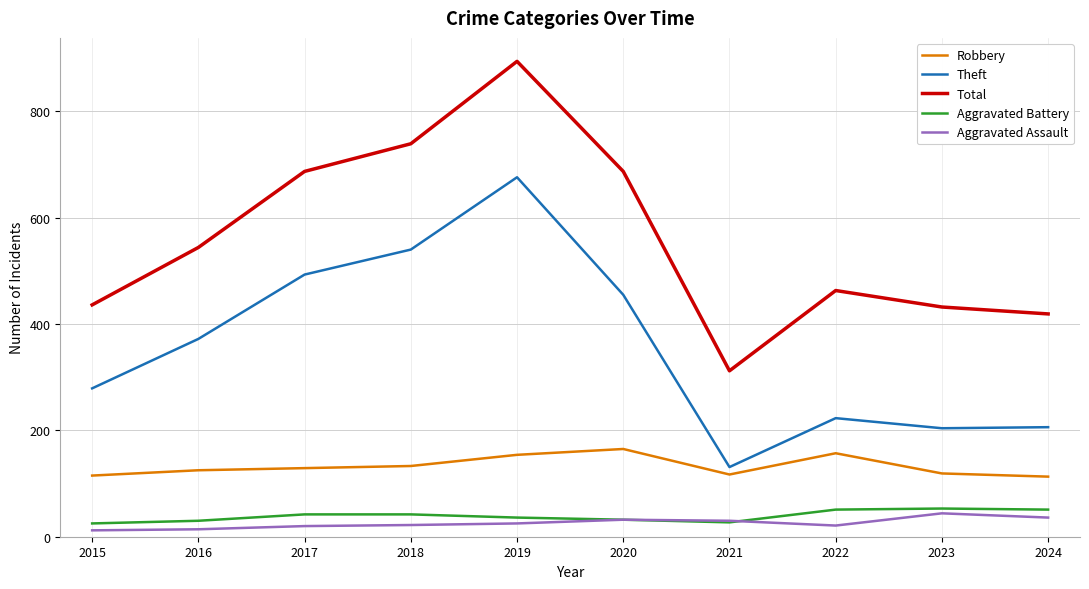

True or false: Aggravated Battery has a value of 42 at 2017.

True